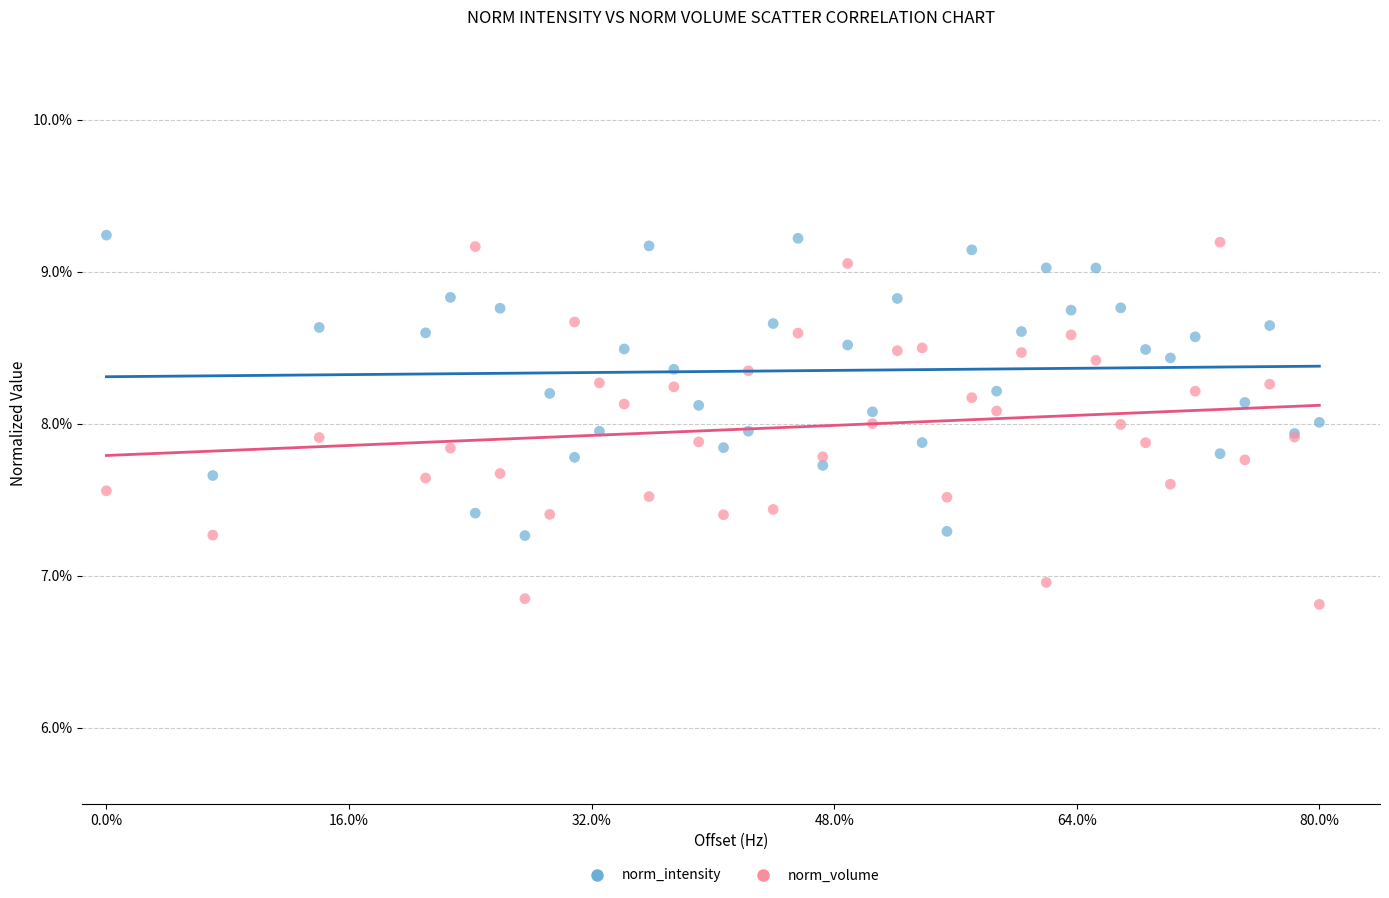

Which series has the largest Y range (max minus min)?

norm_volume